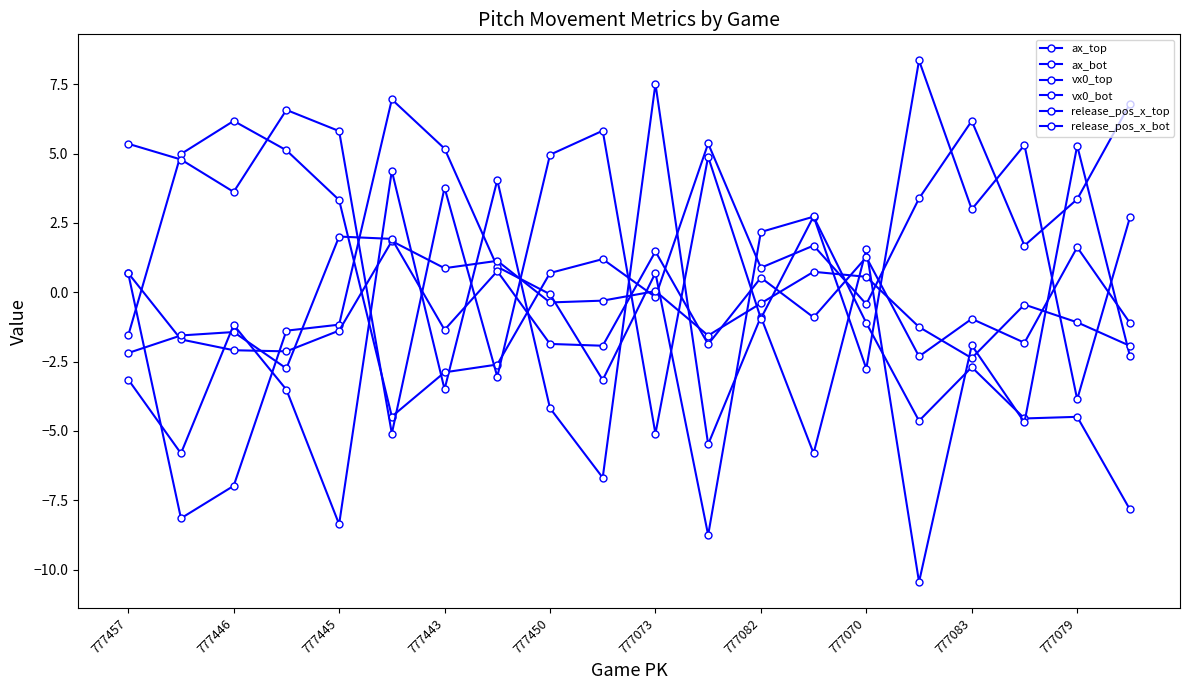

What is the sum of all vx0_bot values?

46.9